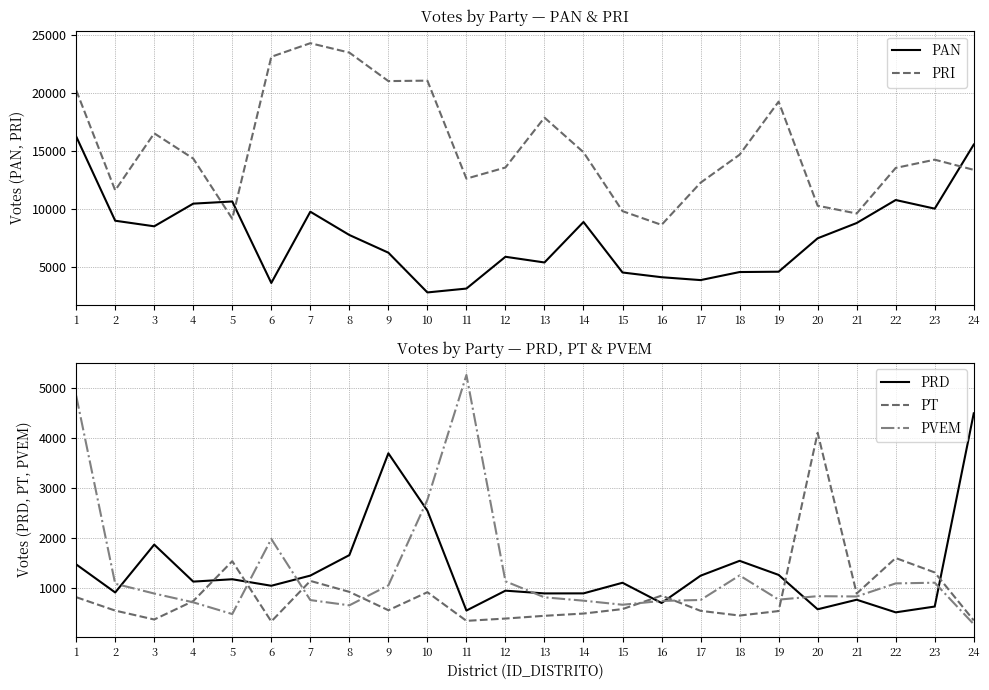

Read the PAN value at 17, to the nearest 100.

3900